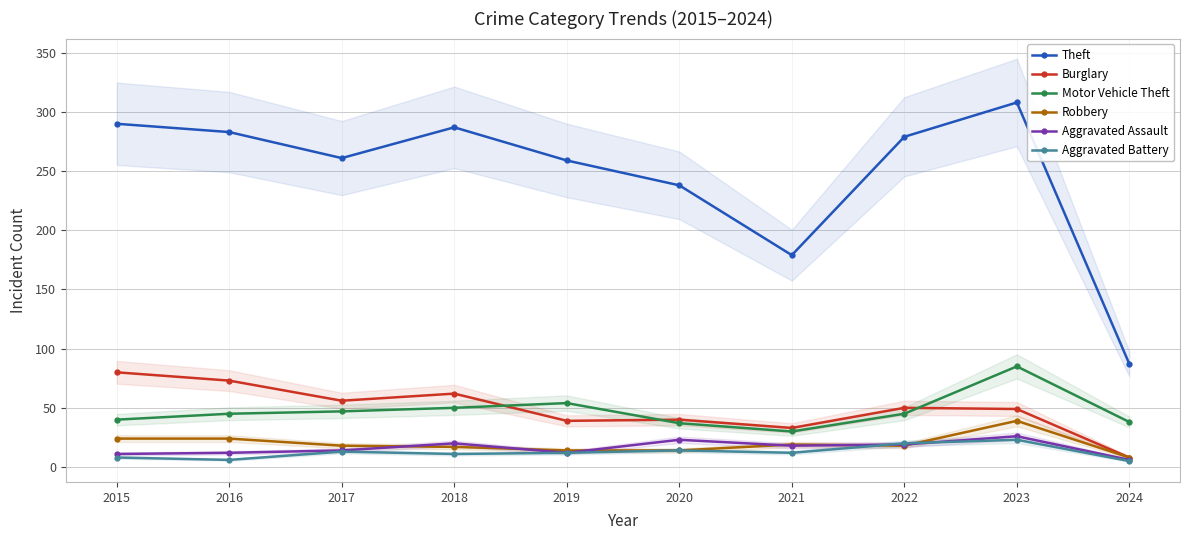

In Robbery, how many points are higher than both neighbors (excluding endpoints)?

2